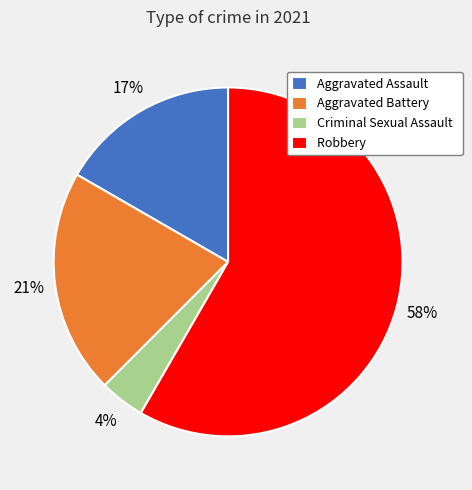

Is it true that Aggravated Battery is 34% of the pie?

False